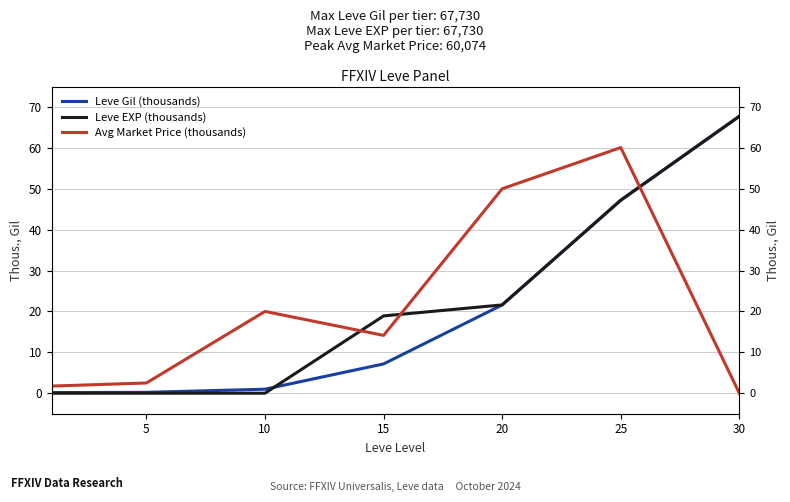

True or false: Leve Gil (thousands) has a value of 0.2 at 5.

True